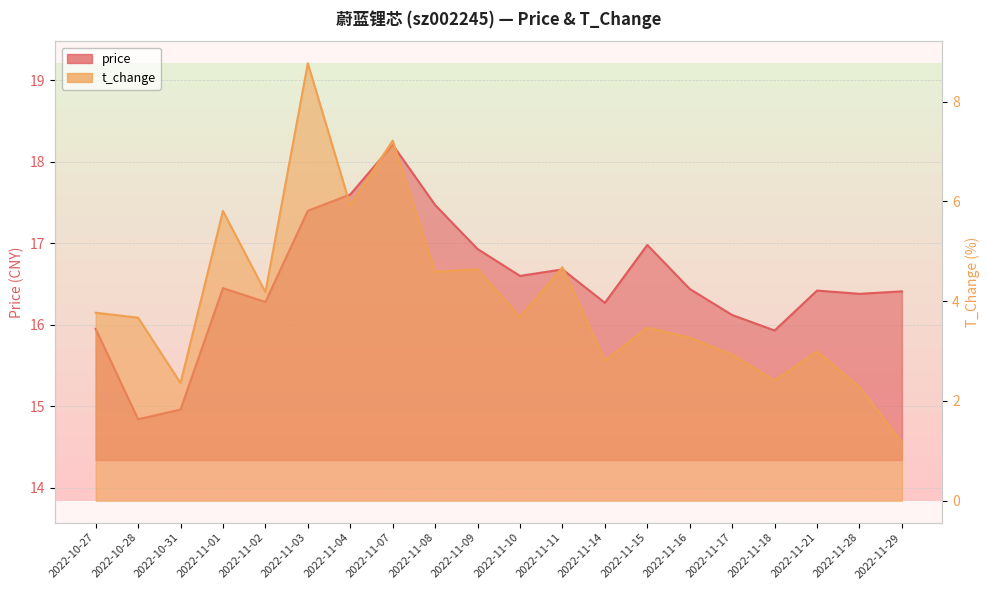

Where does the t_change series first go above 3?

2022-10-27